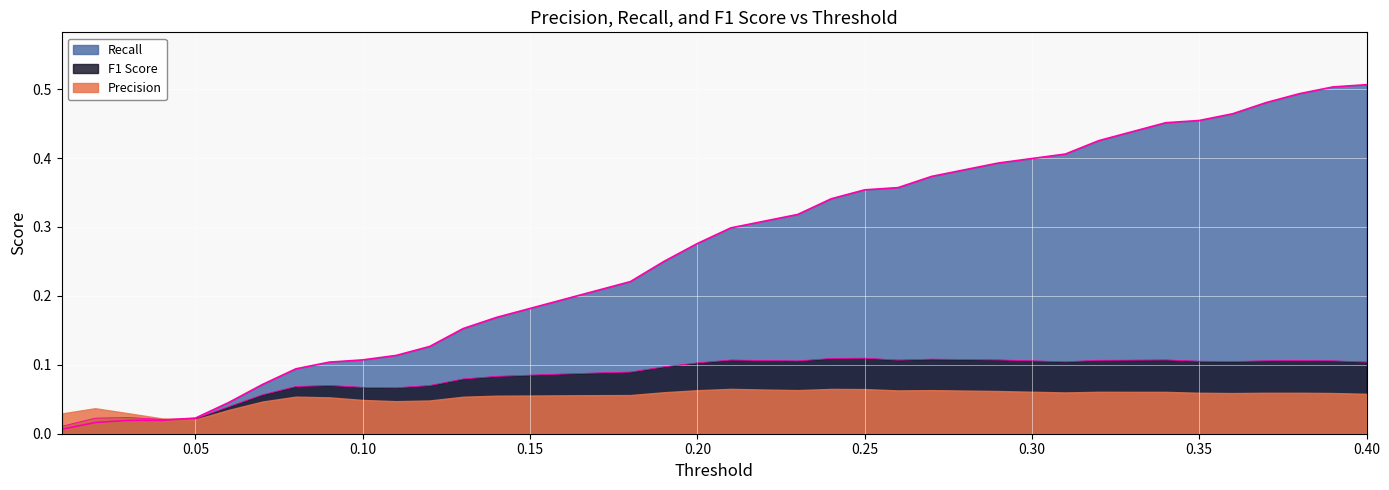

Is it true that F1 Score equals 0.0 at 0.08?

False